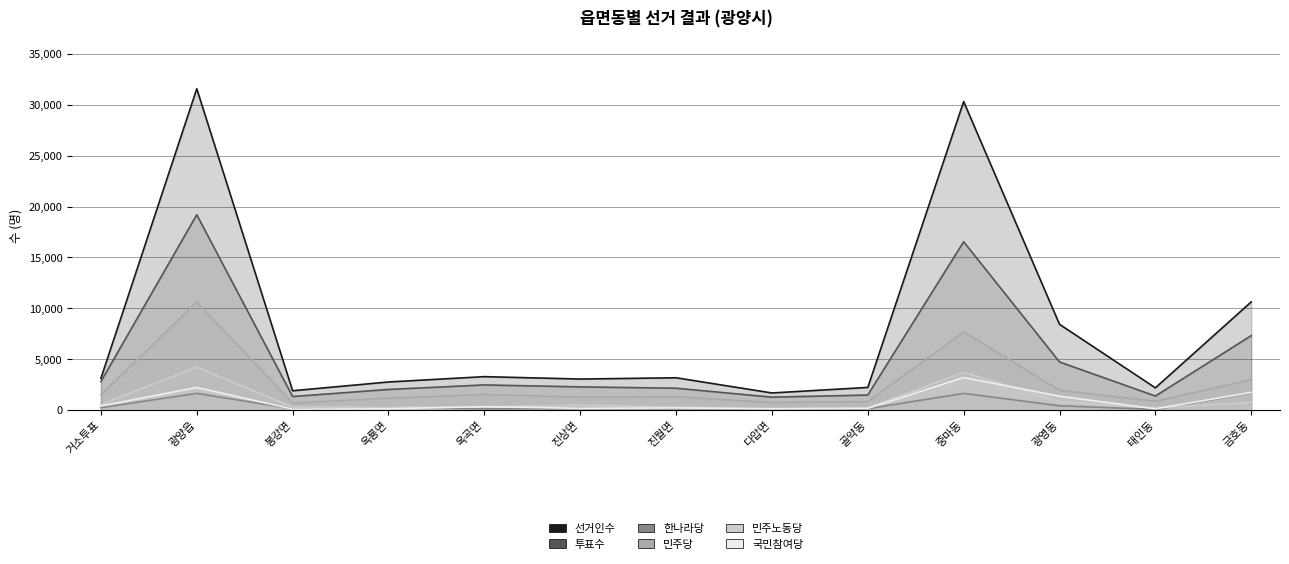

Is it true that 투표수 equals 1134 at 거소투표?

False